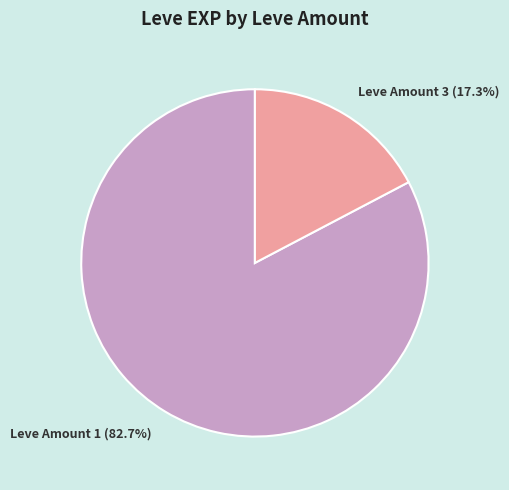

Does any single category account for the majority?

Yes